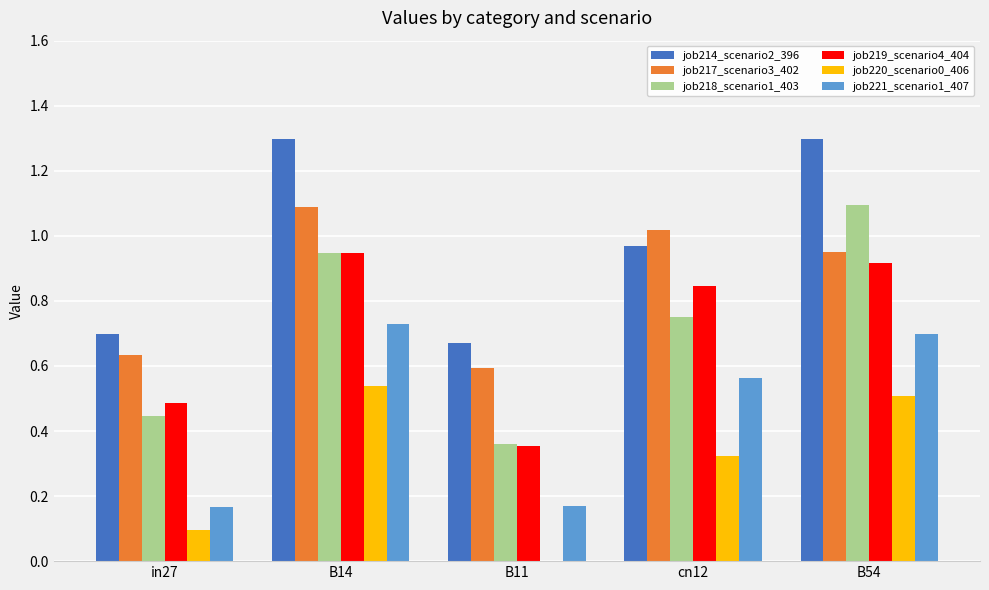

Is it true that job221_scenario1_407 equals 0.6 at cn12?

True